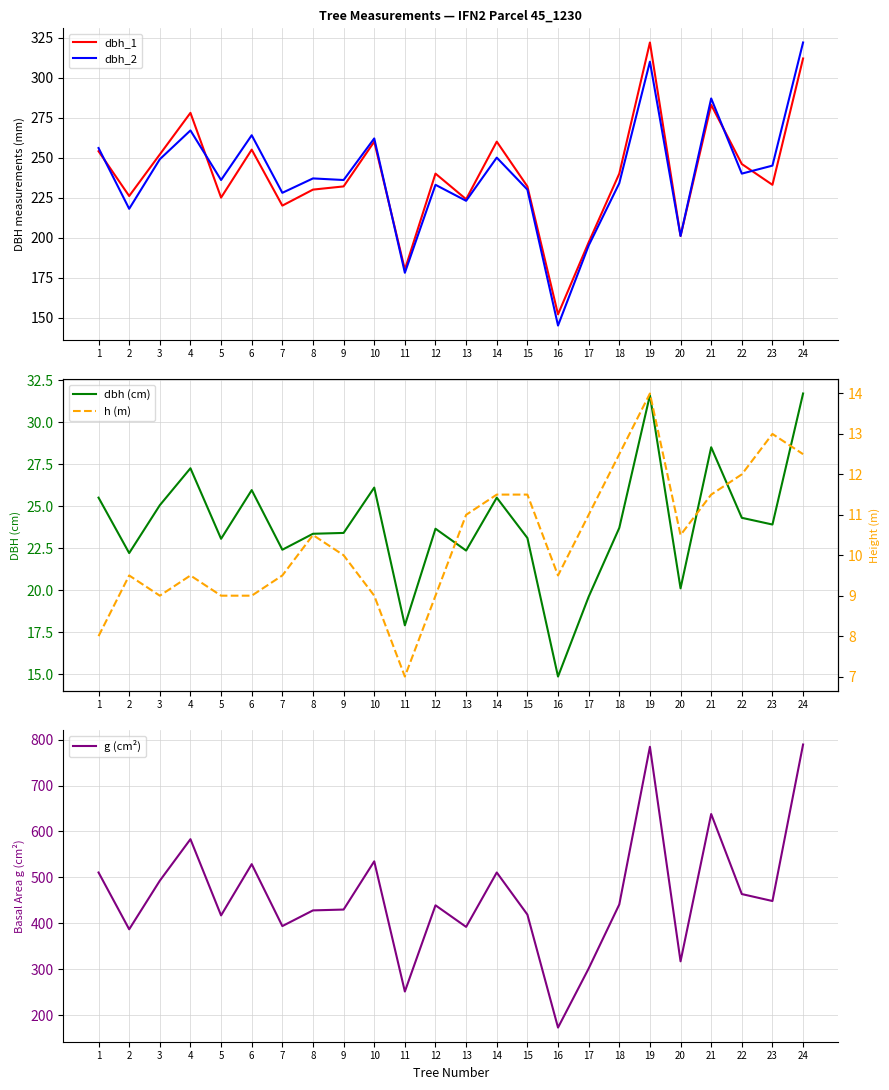

What is the value of the dbh_2 point at the 21st from the left?

287.0